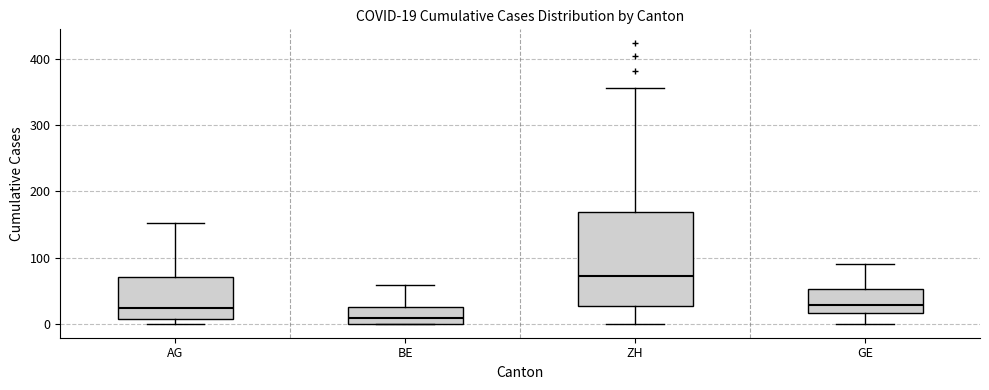

Which box is the tallest, from its lower edge to its upper edge?

ZH